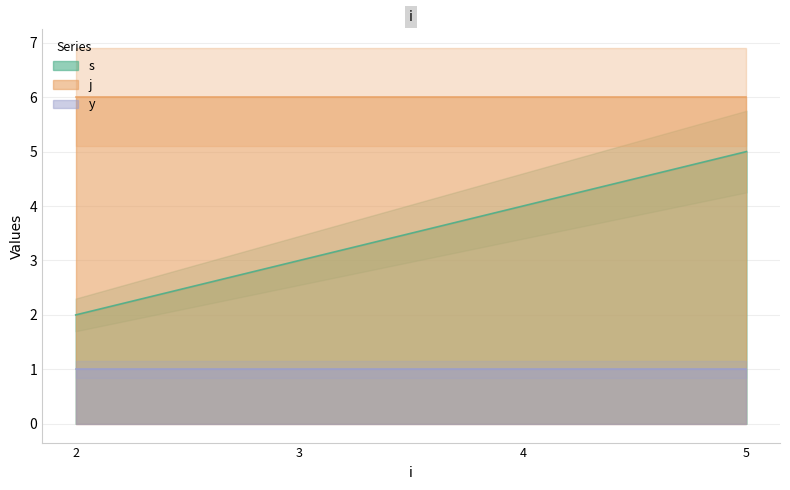

What are all the series names shown in the legend?

s, j, y